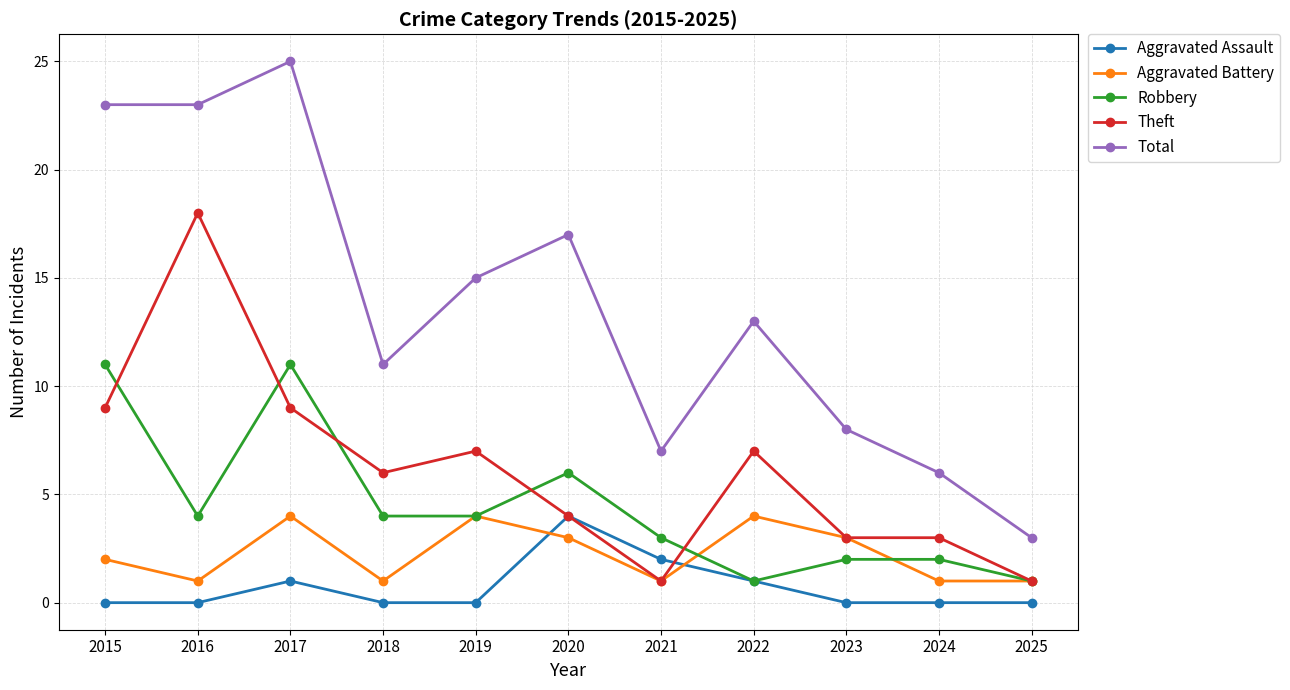

Is it true that Aggravated Battery equals 1 at 2025?

True